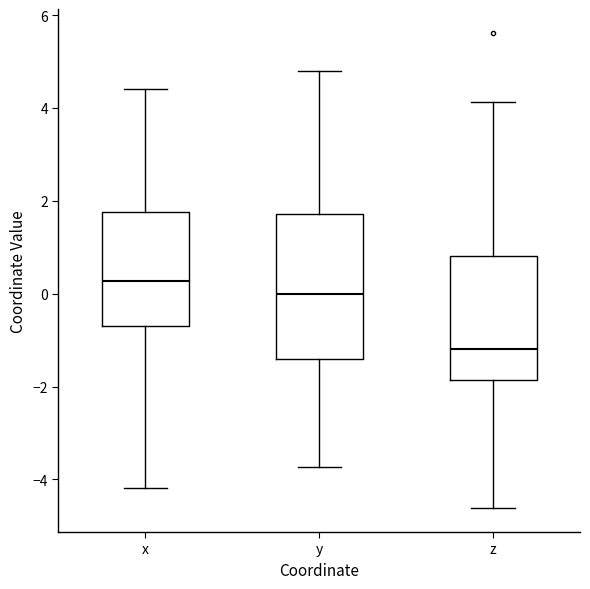

Reading left to right, transcribe this box plot: for each box, give where its median line is, the range the box spans, and where its two whiskers end, as read against the y-axis. The values are not printed on the chart, so give them approximately, as read against the axis.

x: median 0.2, box -0.6 to 1.8, whiskers -4.2 to 4.4
y: median 0.0, box -1.4 to 1.8, whiskers -3.8 to 4.8
z: median -1.2, box -1.8 to 0.8, whiskers -4.6 to 4.2